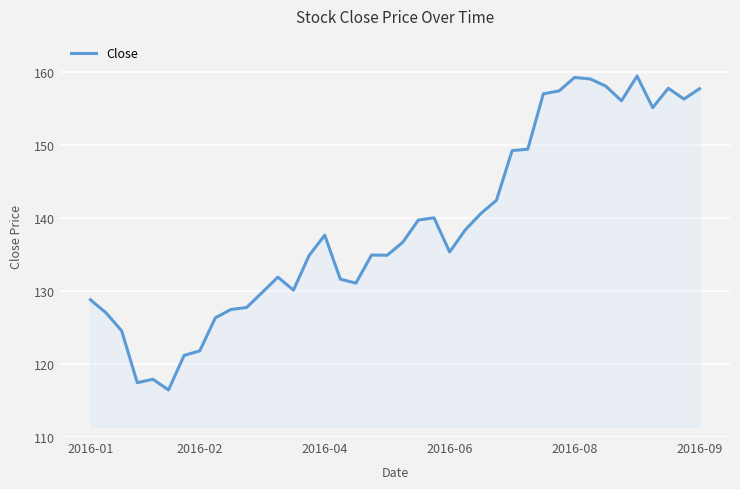

What is the difference between the maximum and minimum values?

43.0